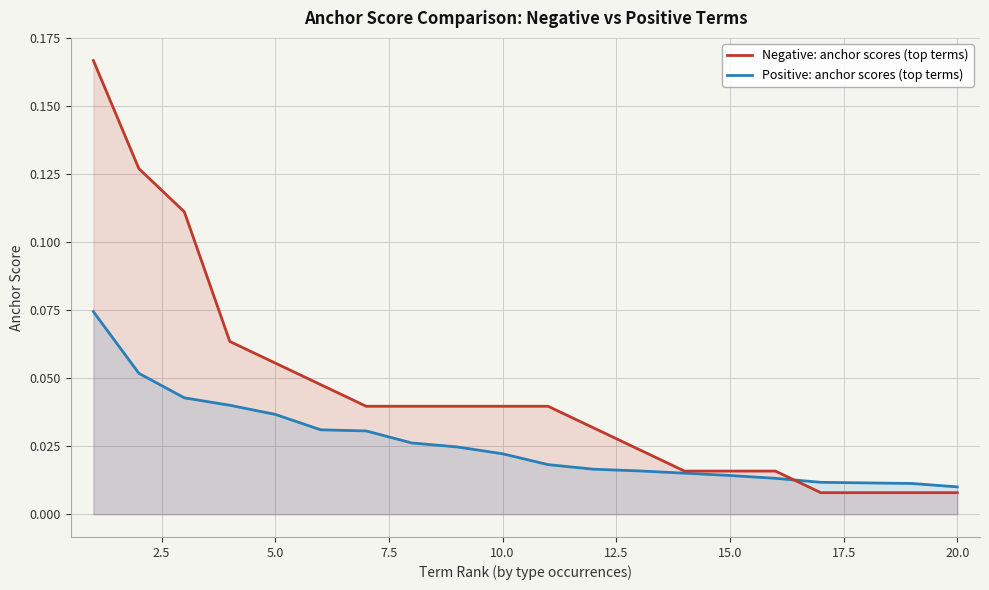

Which series has the largest total across all categories?

Negative: anchor scores (top terms)